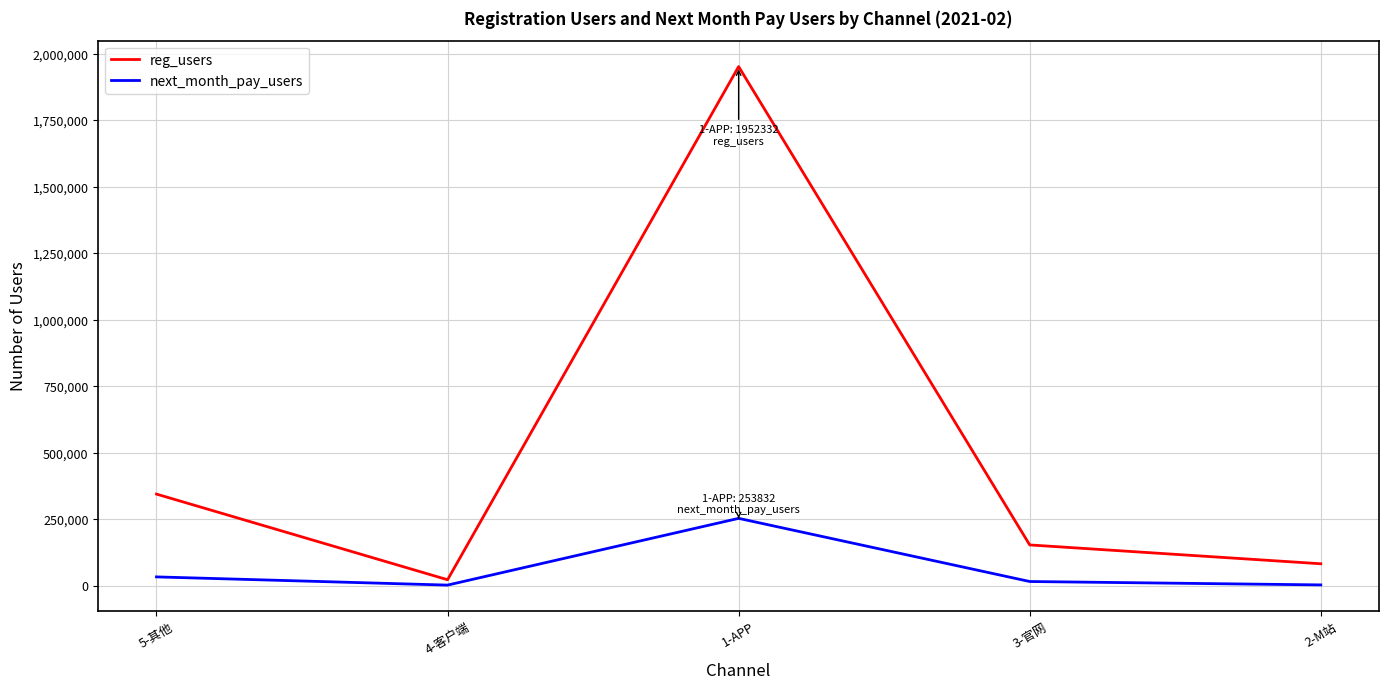

How many lines are shown in the chart?

2